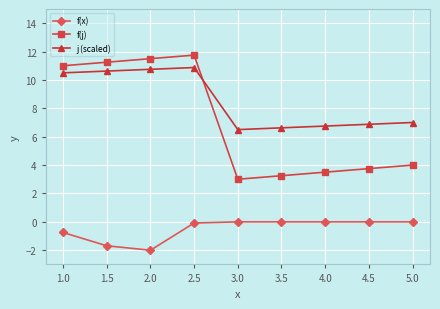

True or false: f(x) and f(j) intersect in this chart.

False